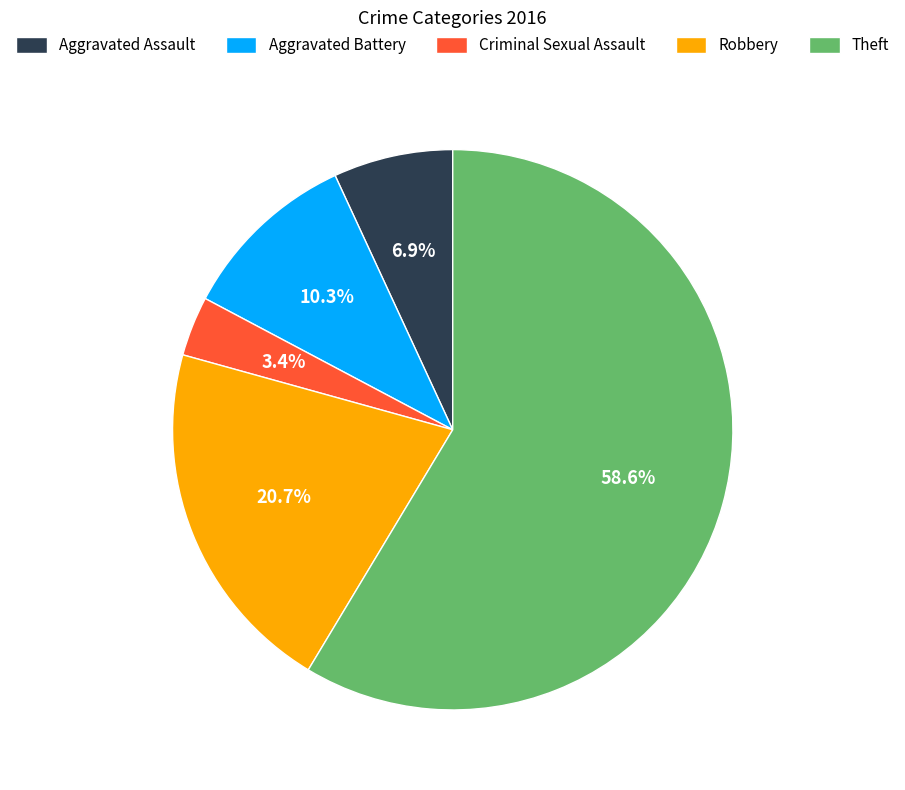

To the nearest percent, what is the average slice percentage?

20%